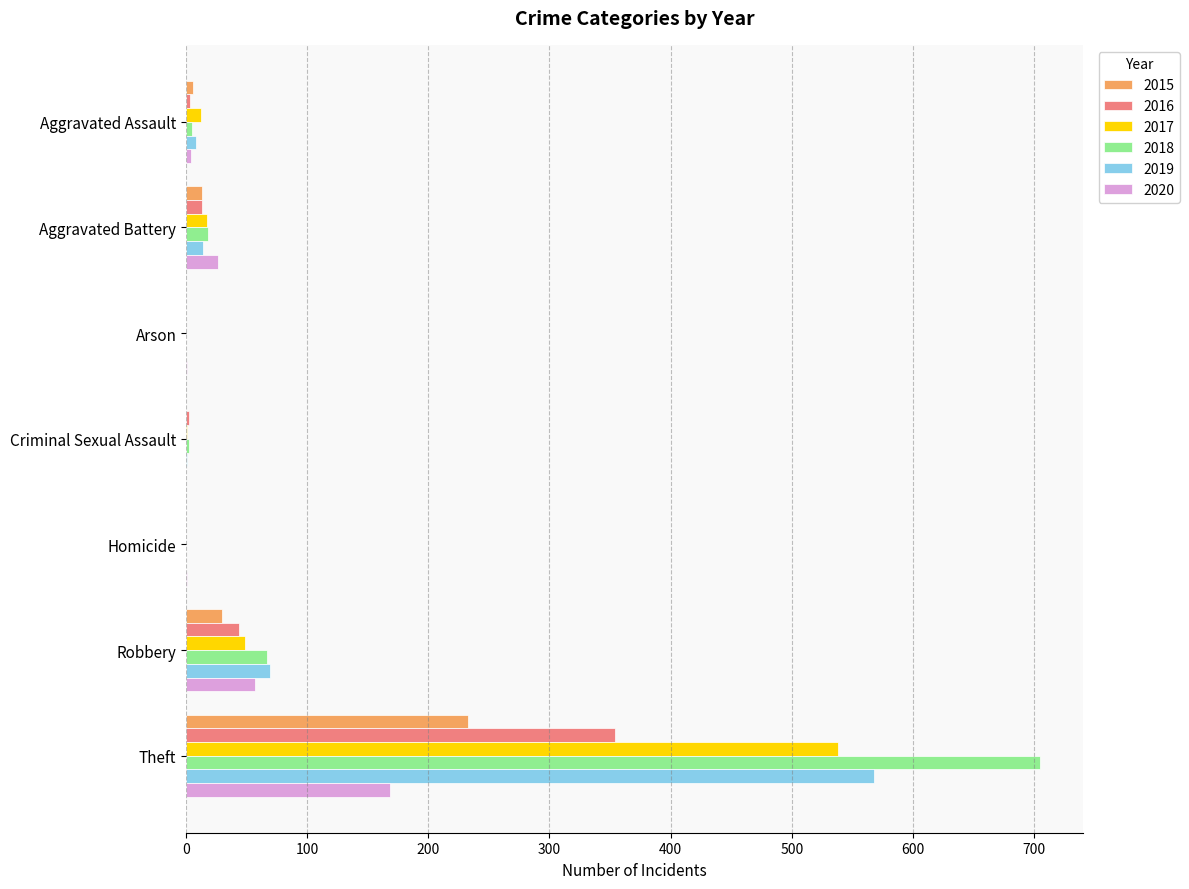

The 2019 series shows 568 at Theft. True or false?

True